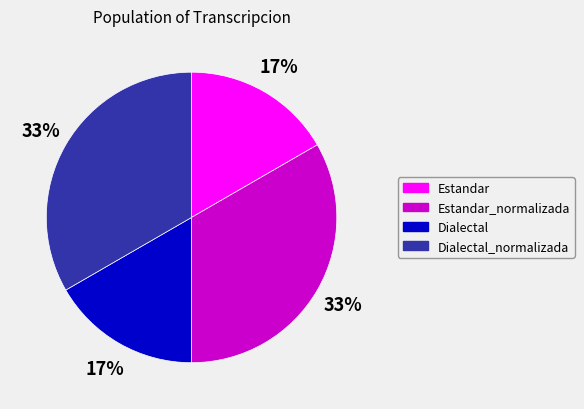

How many slices are in this pie chart?

4